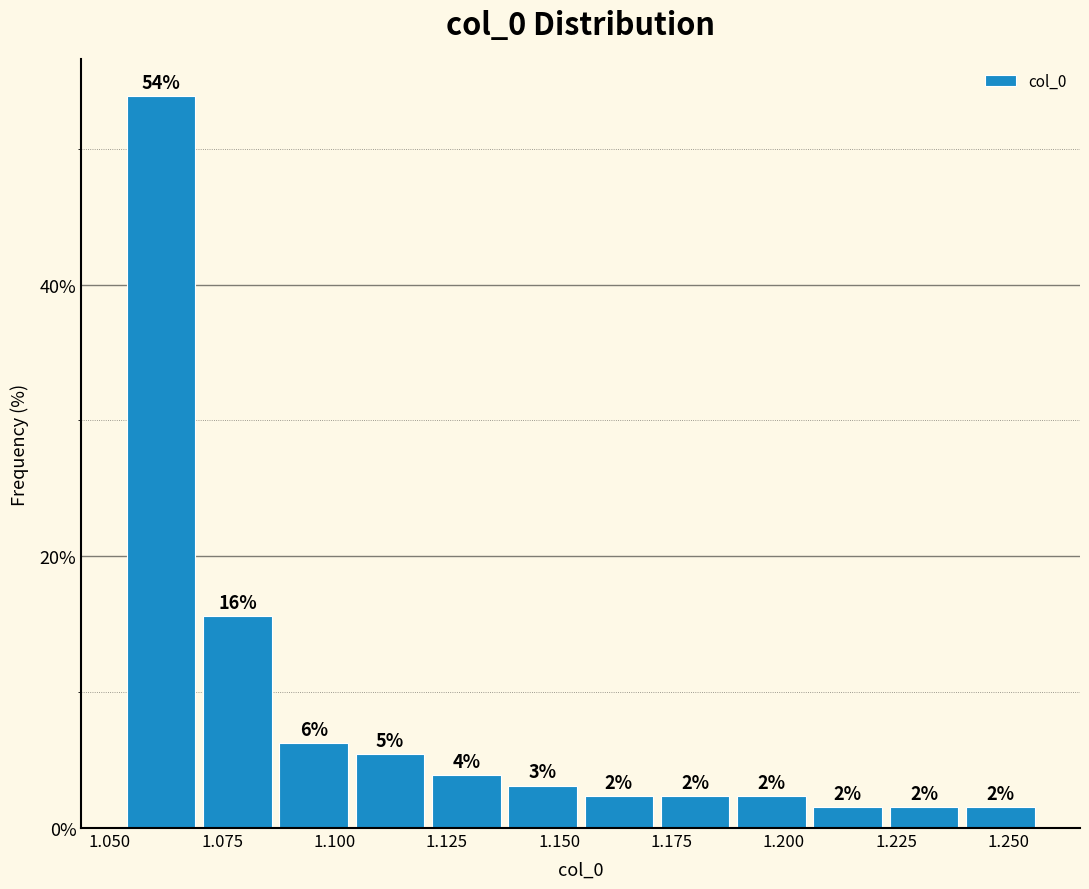

Around what value on the x-axis is the tallest bar? Give the approximate position of its centre, as read against the axis.

1.060